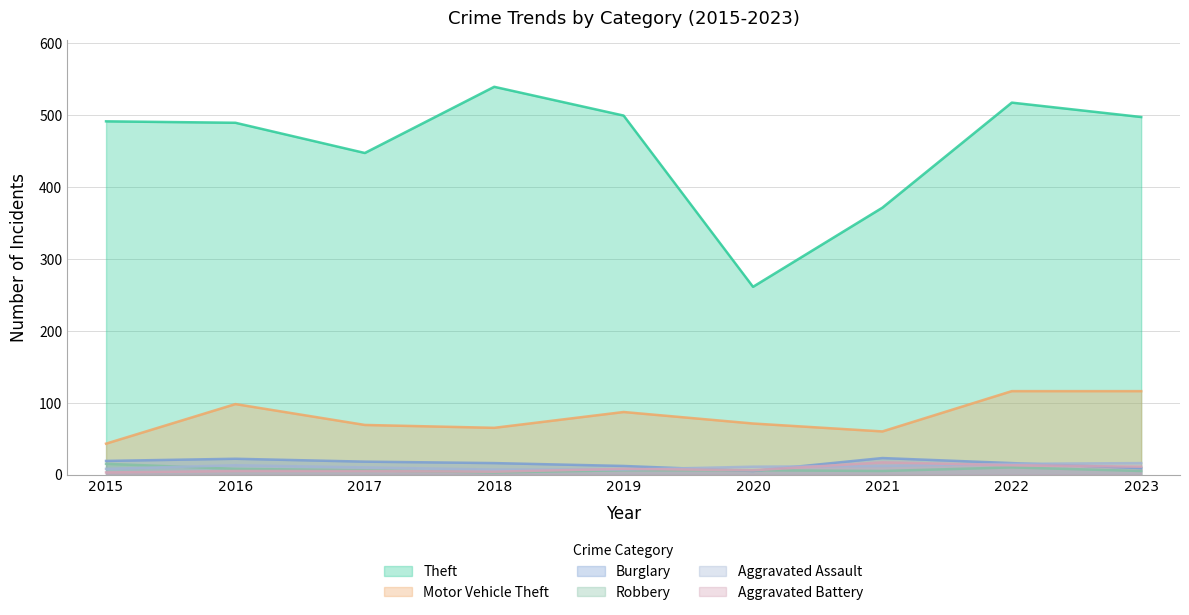

At how many categories does at least one series exceed 246?

9